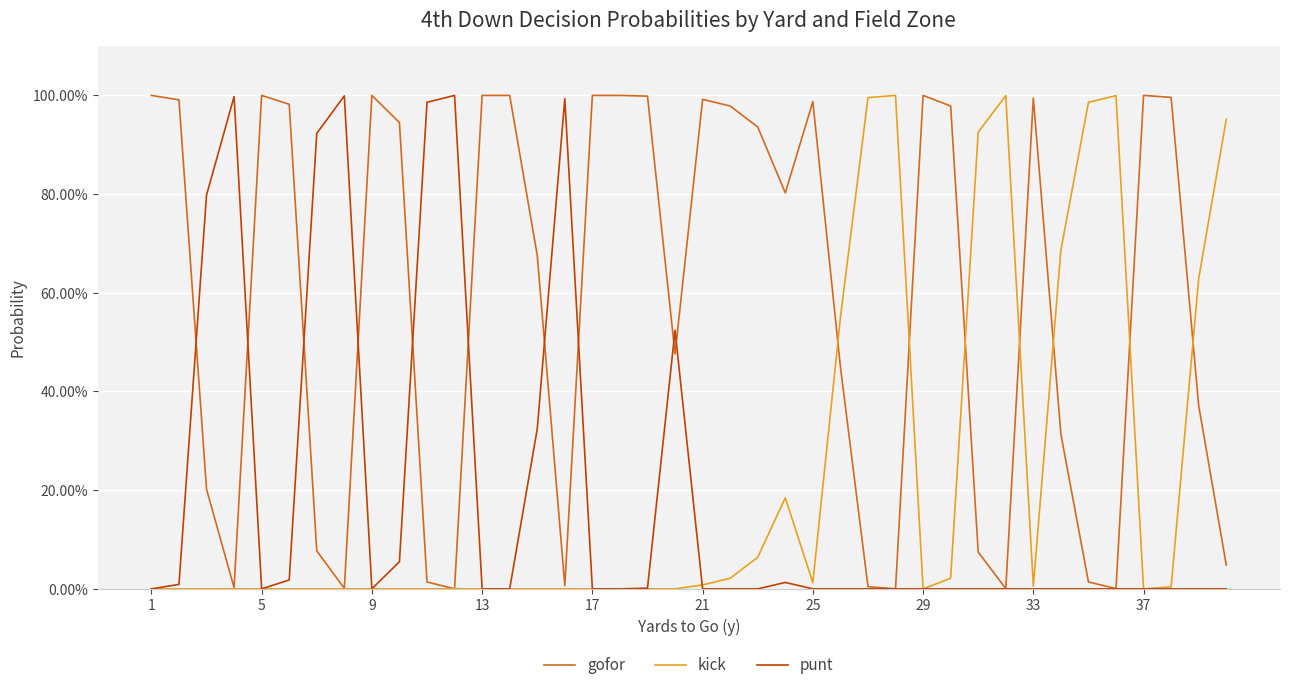

Which series has the largest total across all categories?

gofor